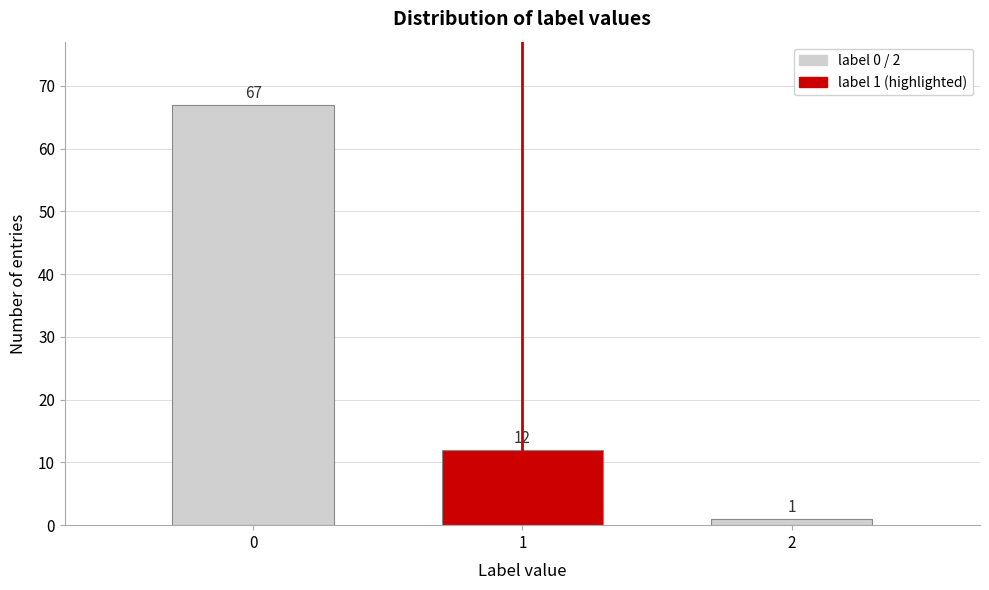

Reading right to left, extract all data points from this chart.

2=1	1=12	0=67